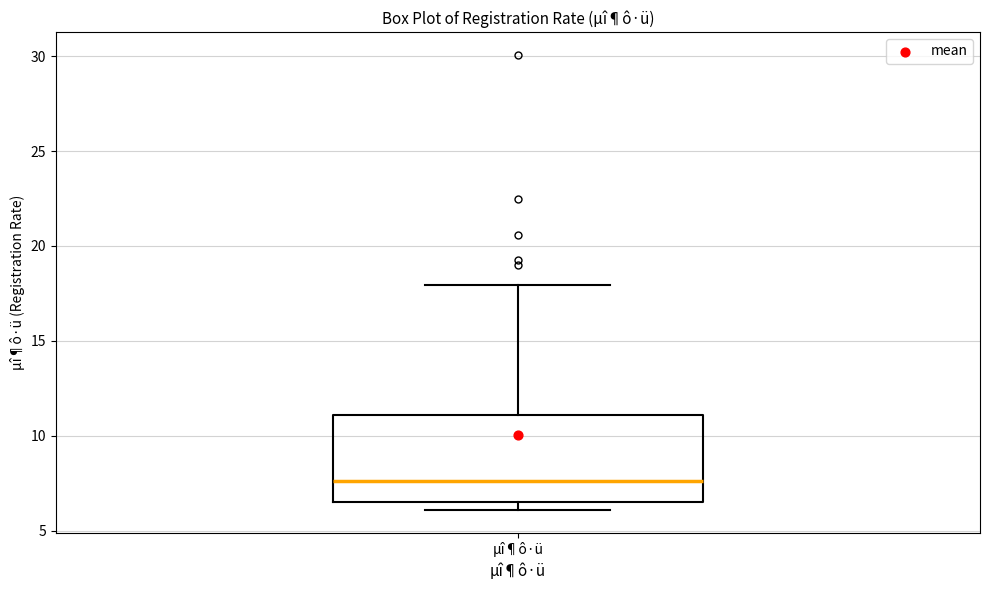

Read this box plot against the y-axis: the position of the median line, the range covered by the box, and the ends of both whiskers. The values are not printed on the chart, so give them approximately, as read against the axis.

median 7.5, box 6.5 to 11.0, whiskers 6.0 to 18.0